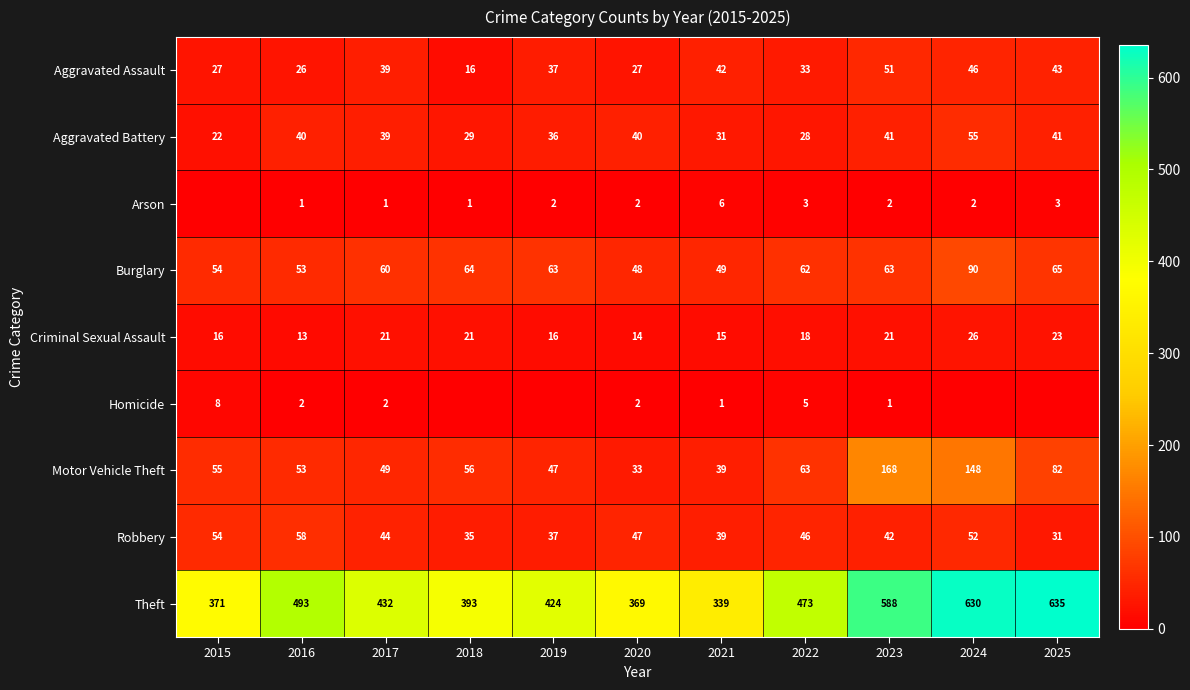

At 2022, list the series in order from largest to smallest.

Theft, Motor Vehicle Theft, Burglary, Robbery, Aggravated Assault, Aggravated Battery, Criminal Sexual Assault, Homicide, Arson